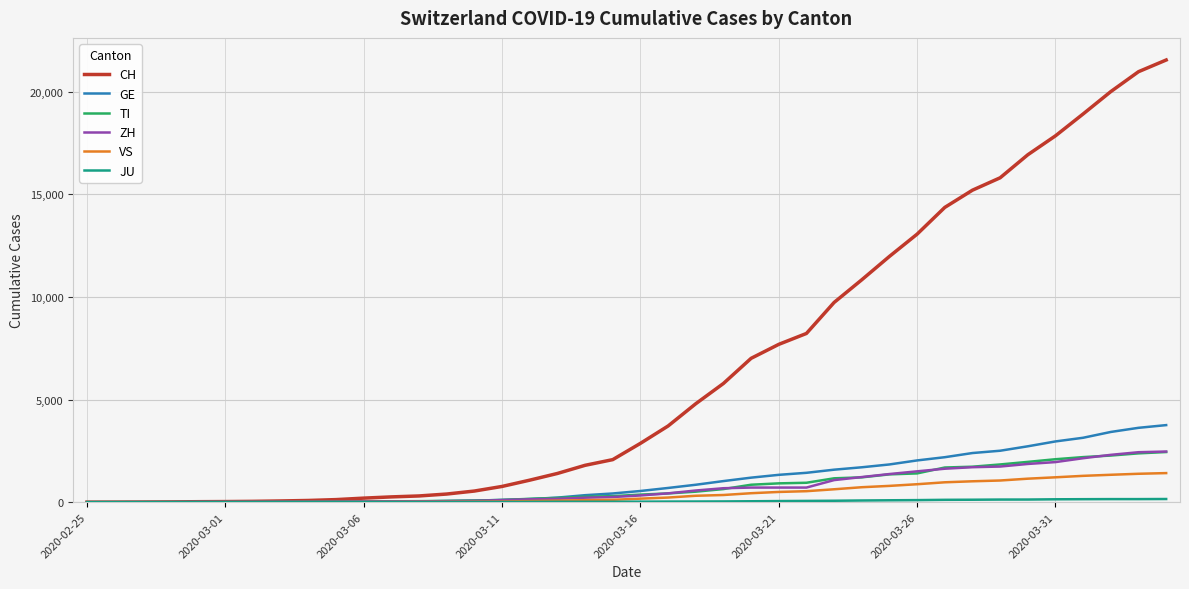

Which series has the largest total across all categories?

CH